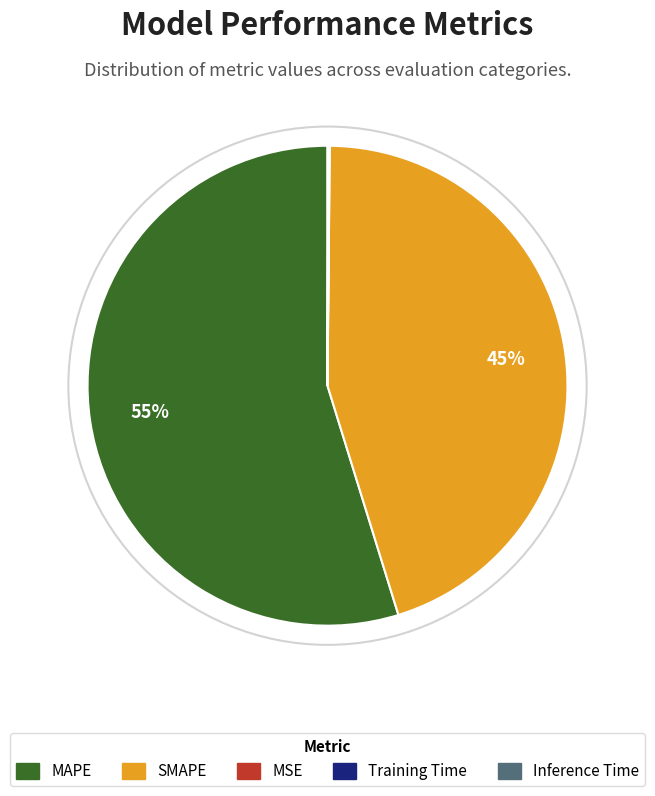

The MAPE slice represents 55% of the pie. True or false?

True